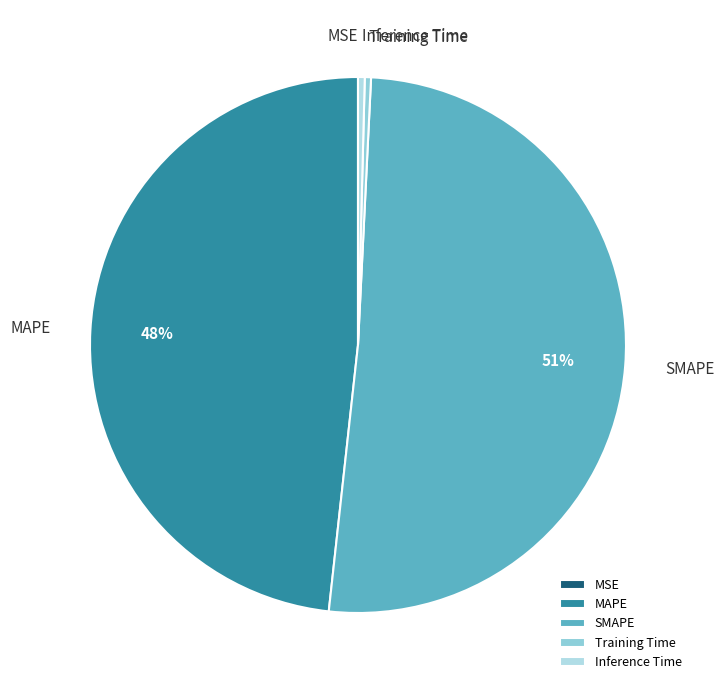

Does SMAPE account for over 50% of the chart?

Yes